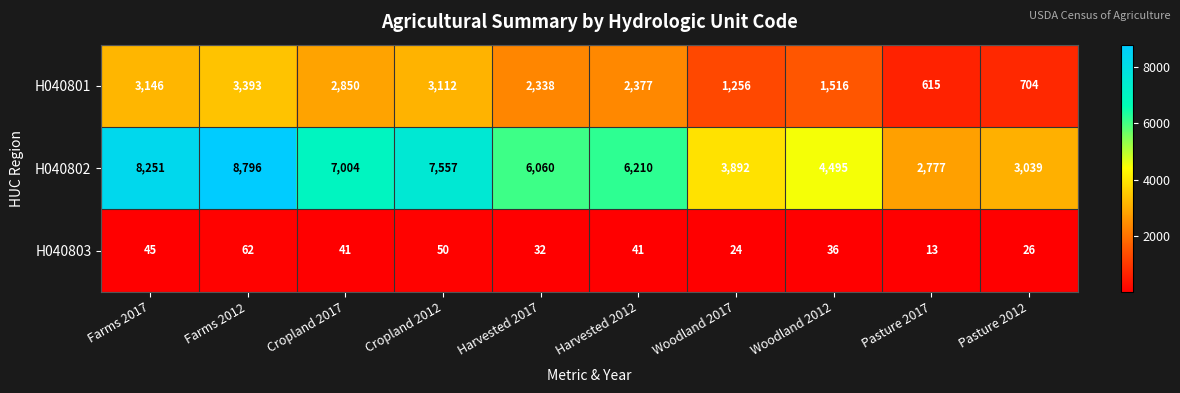

Which category has the lowest value across all series?

Pasture 2017